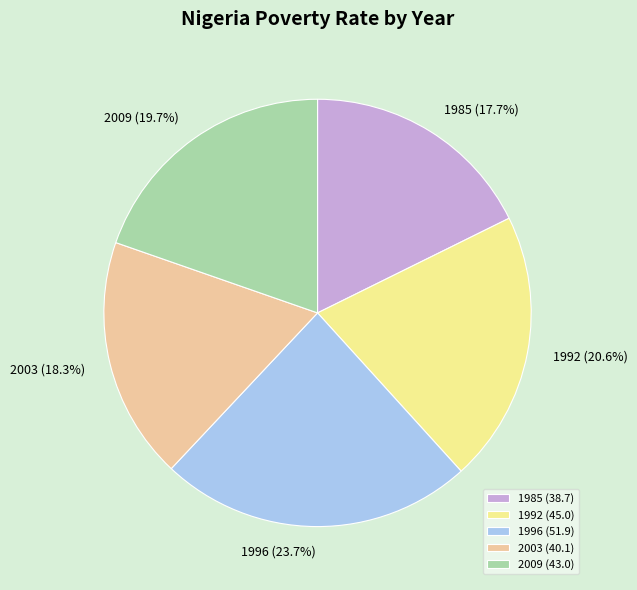

Count the number of slices in the pie.

5